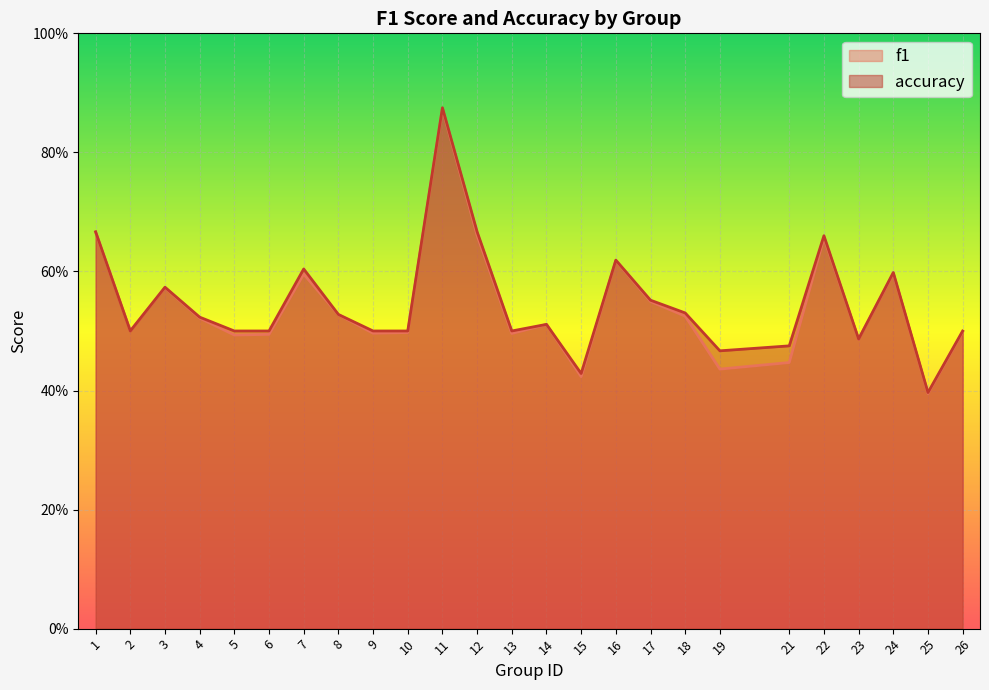

Is it true that accuracy equals 0.5 at 26?

True